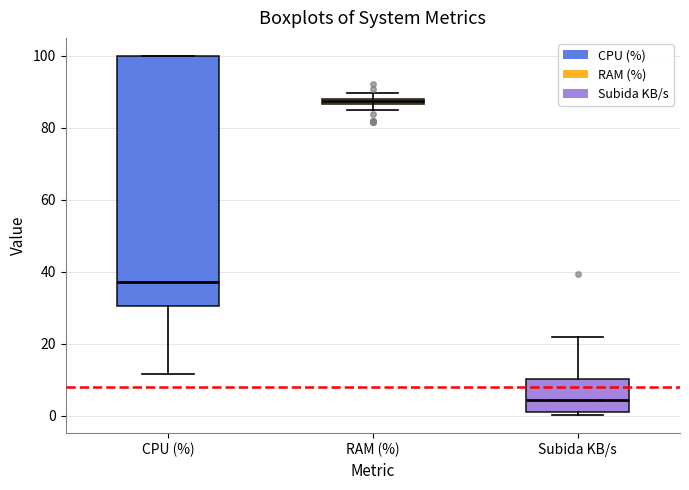

Which box's median line is the lowest?

Subida KB/s